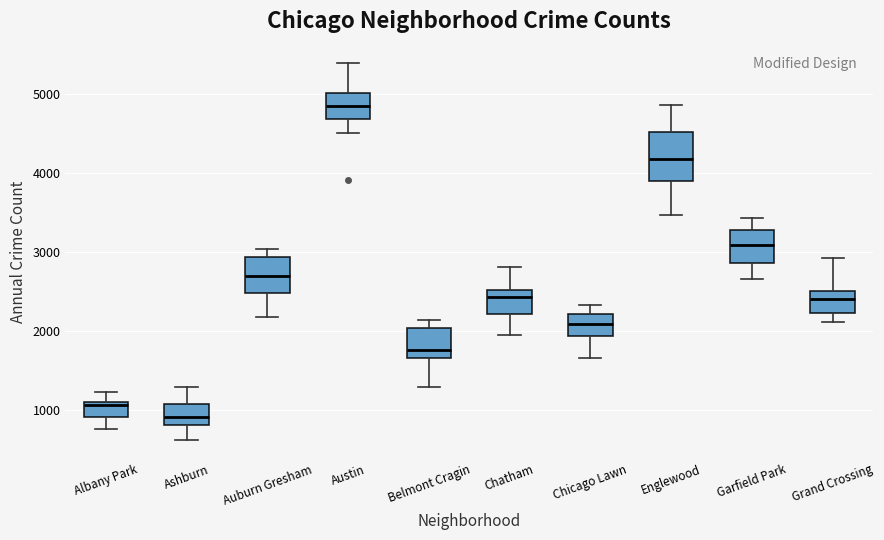

Where is the upper edge of the box for Garfield Park on the y-axis? The values are not printed on the chart, so give them approximately, as read against the axis.

3300